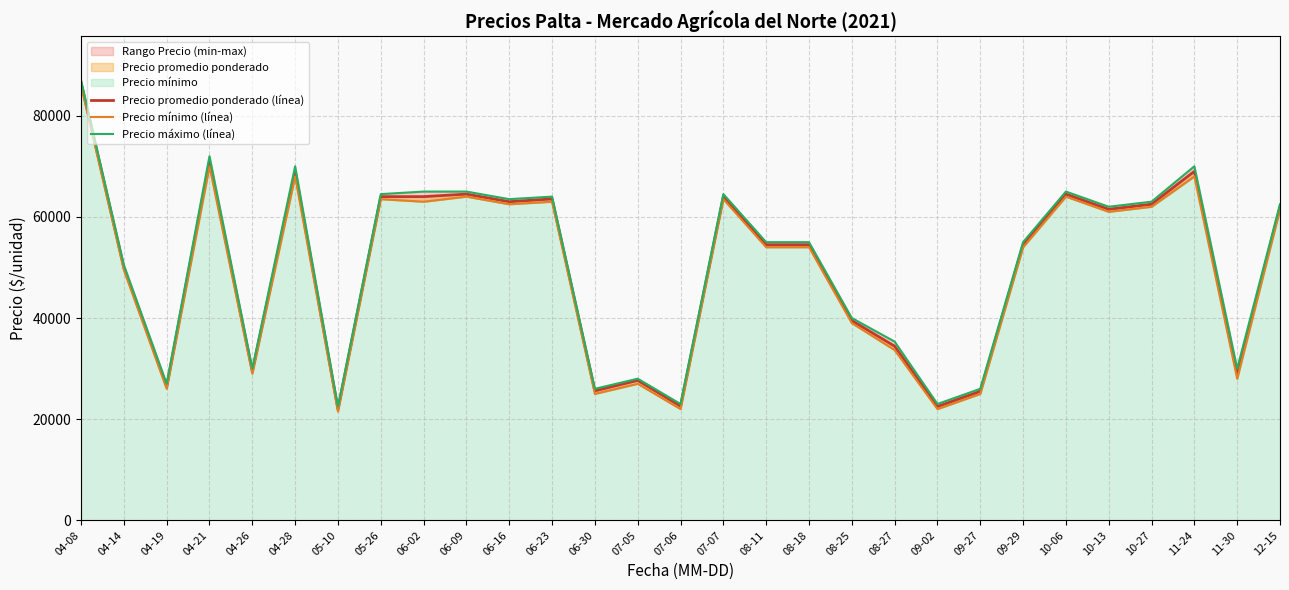

True or false: Precio promedio ponderado (línea) has a value of 63000.0 at 06-16.

True